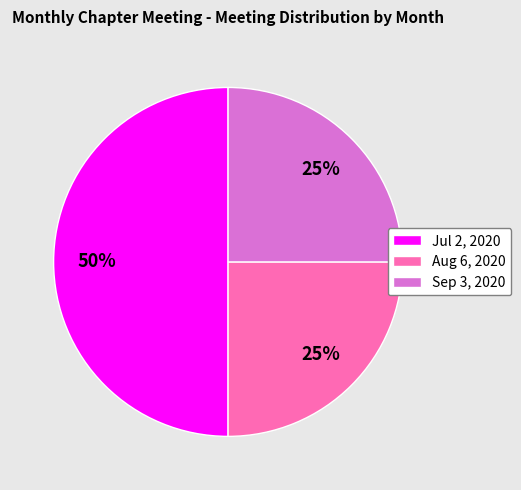

Does Aug 6, 2020 represent more than half of the total?

No